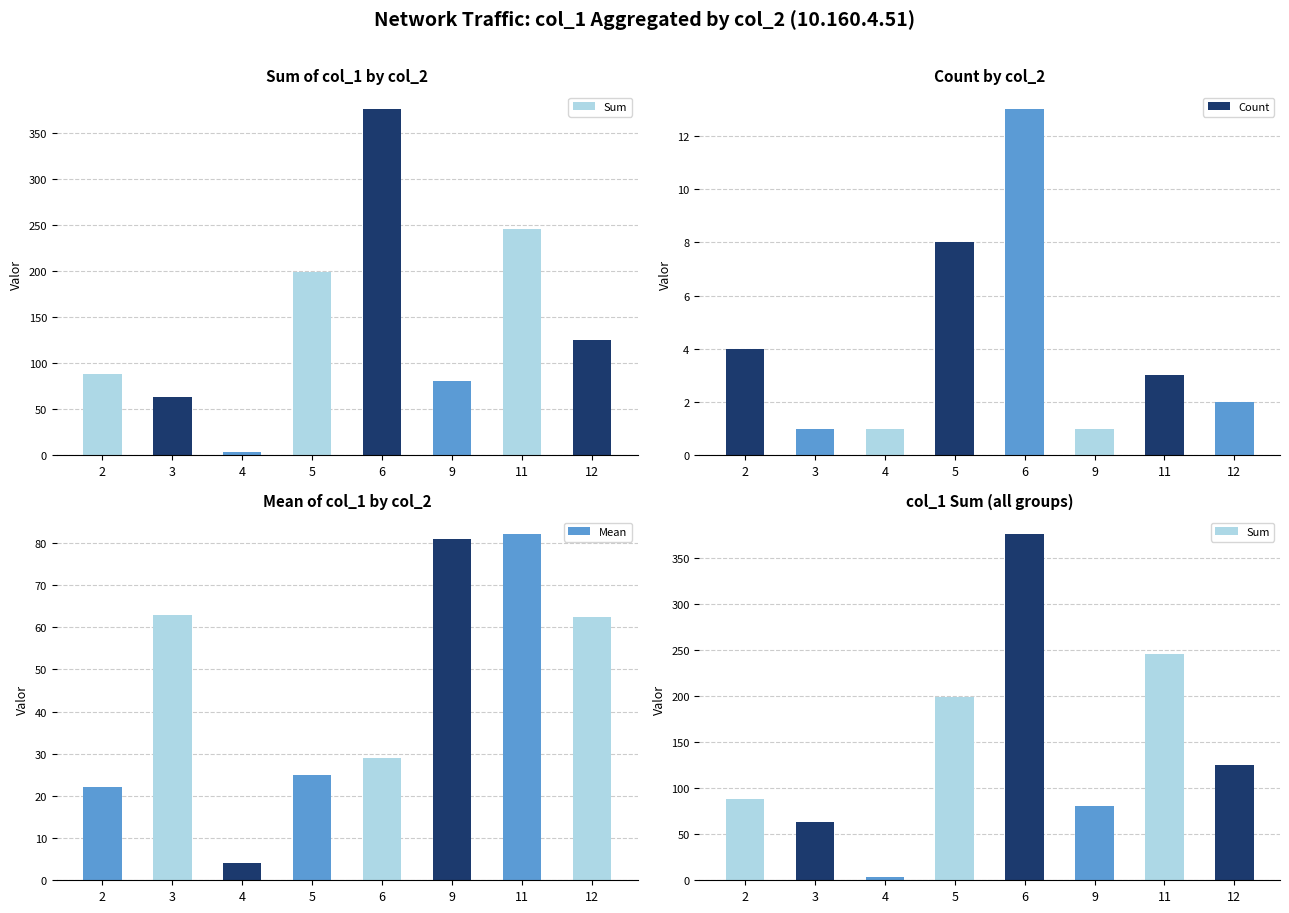

How many values in the Sum series exceed 125?

3